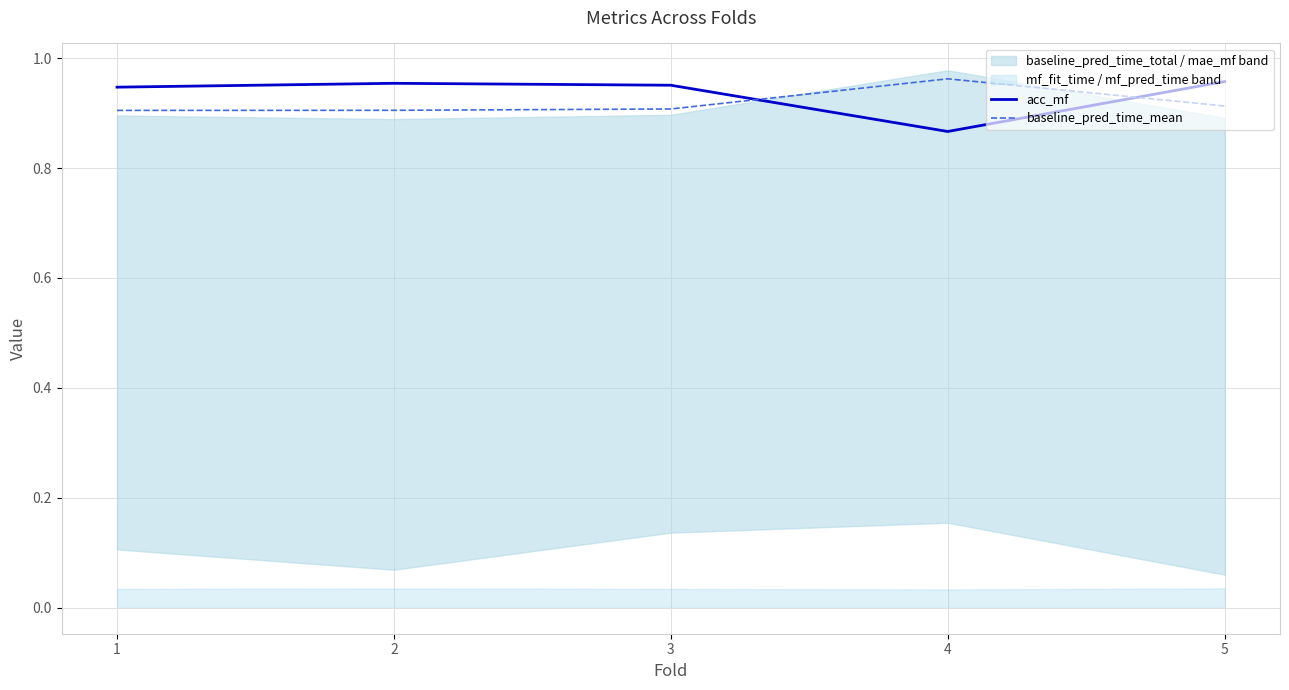

Reading left to right, transcribe all the data shown in this chart.

acc_mf: 1=0.9	2=1.0	3=1.0	4=0.9	5=1.0
baseline_pred_time_mean: 1=0.9	2=0.9	3=0.9	4=1.0	5=0.9